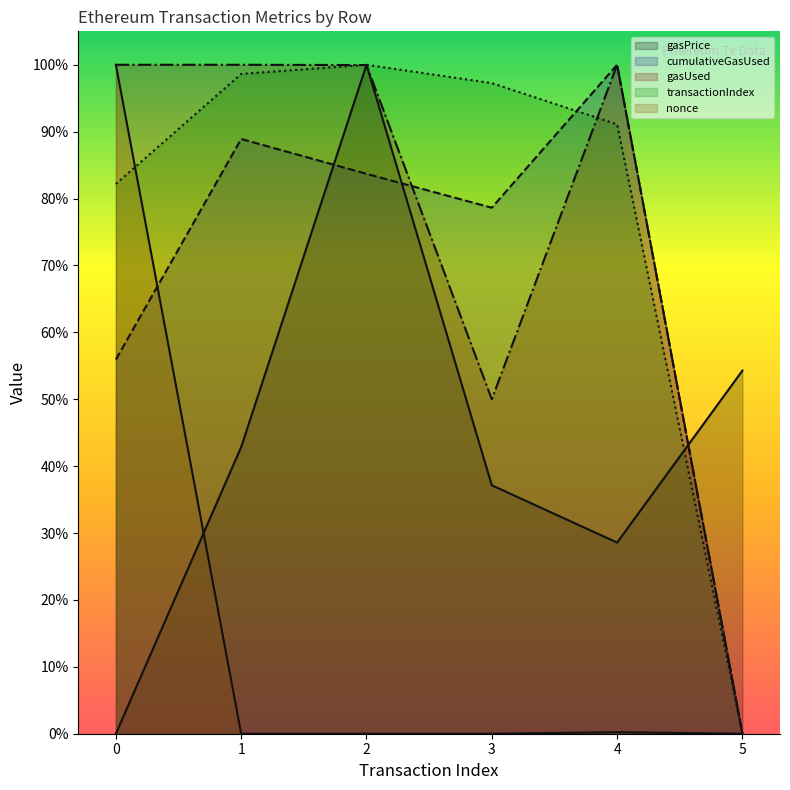

What are all the series names shown in the legend?

gasPrice (line), cumulativeGasUsed (line), gasUsed (line), transactionIndex (line), nonce (line)